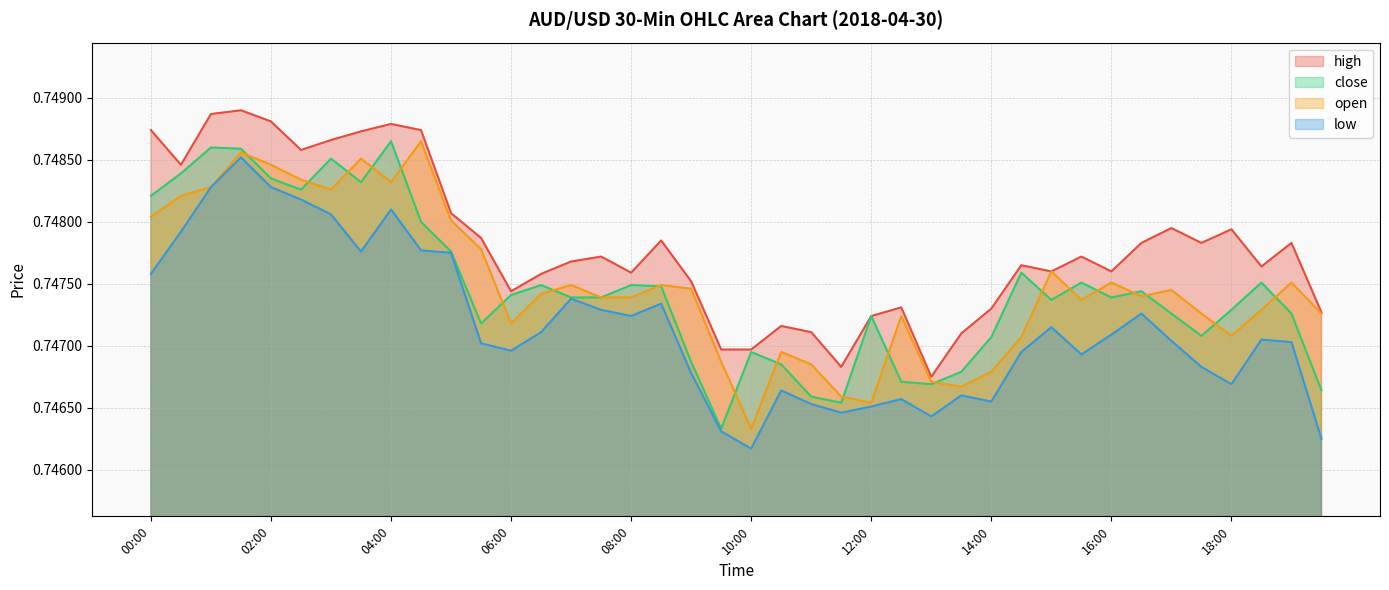

True or false: close and open intersect in this chart.

True